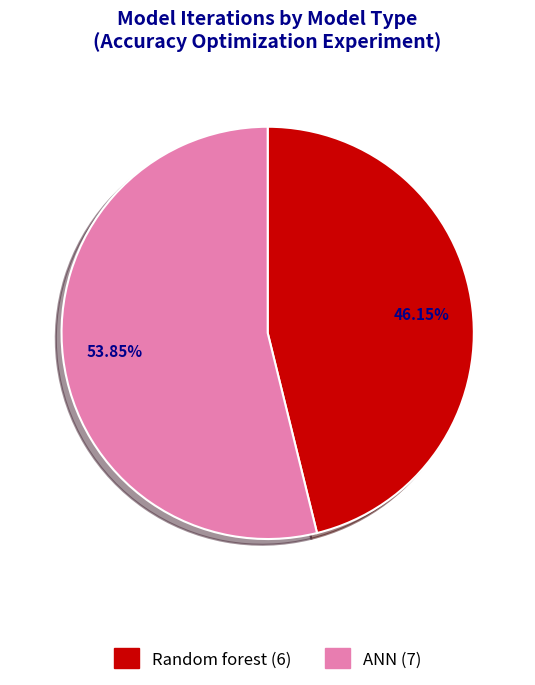

Which category has the smallest portion of the pie?

Random forest